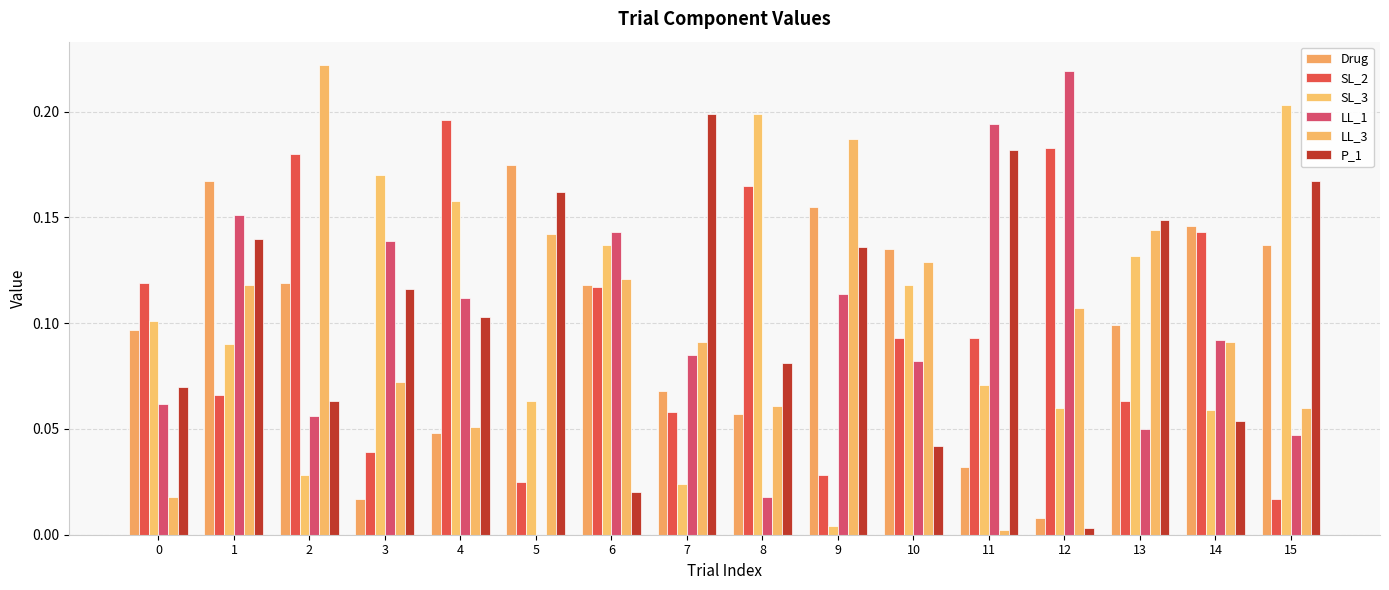

Between 0 and 9, which series saw the biggest shift?

LL_3